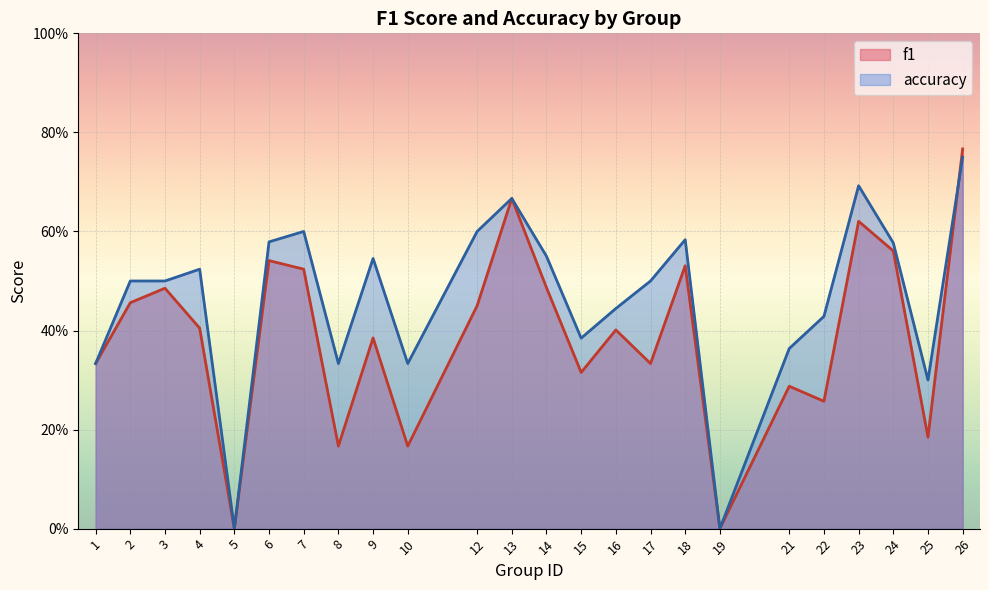

What is the value of the f1 point at the 24th from the left?

0.8